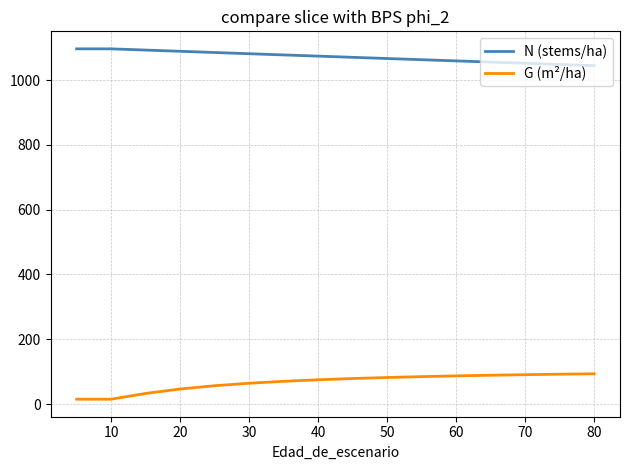

At how many categories does at least one series exceed 96?

17